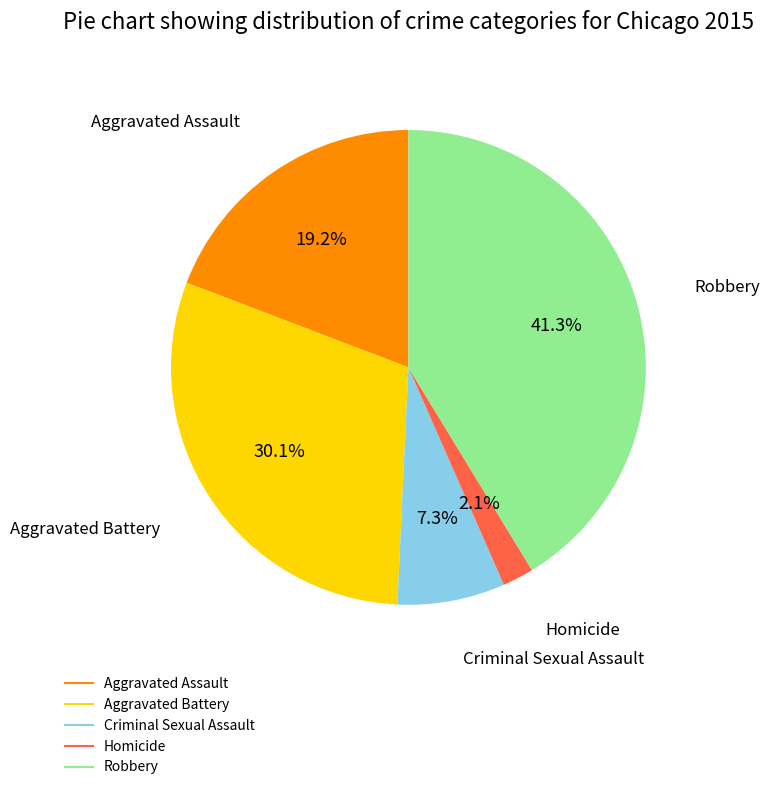

Does any single category account for the majority?

No